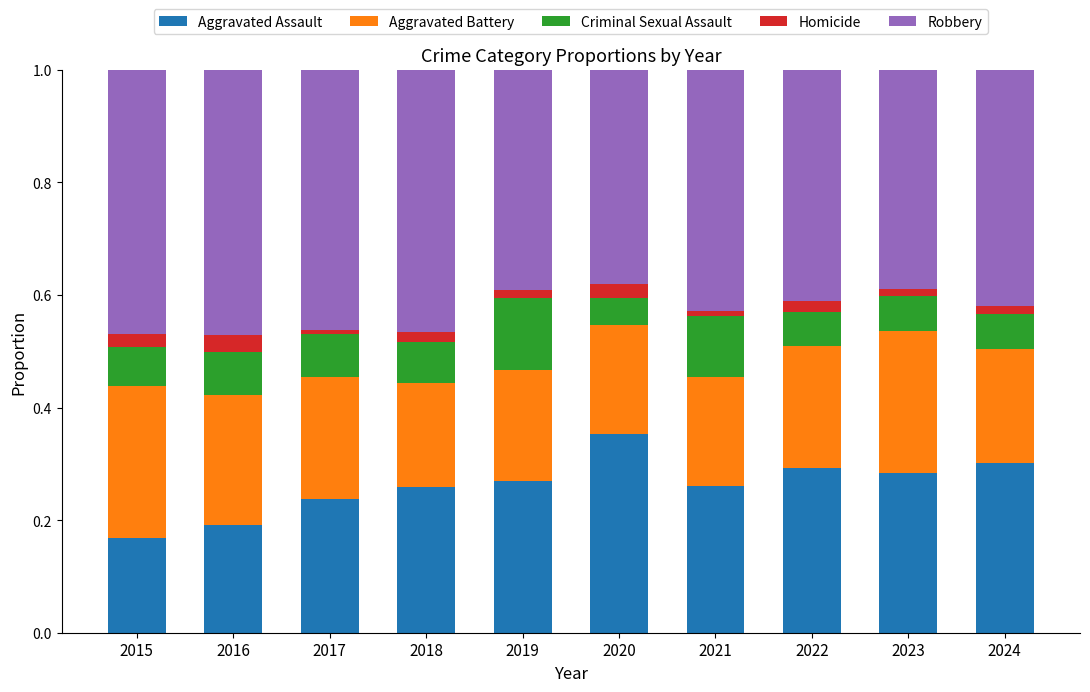

What is the total value across all series at 2020?

1.0